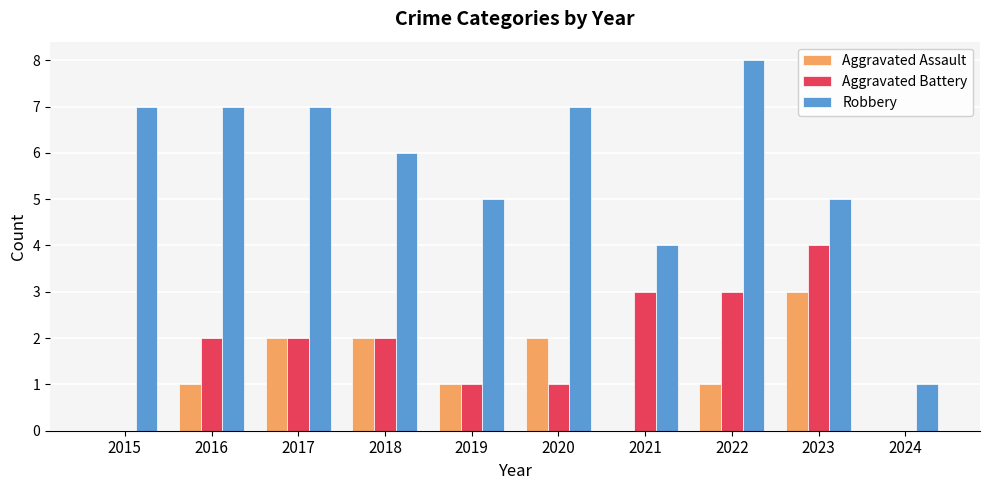

What is the total value across all series at 2015?

7